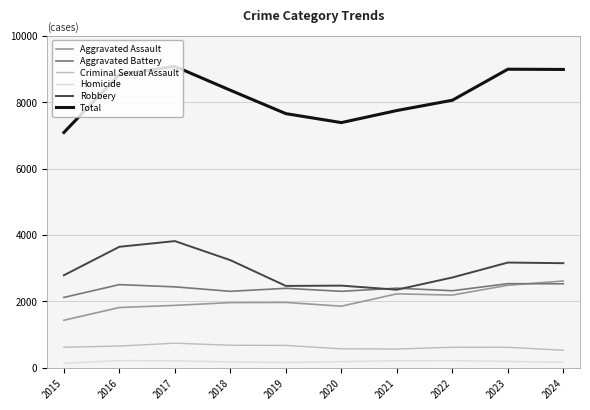

Is it true that Robbery equals 1125 at 2023?

False